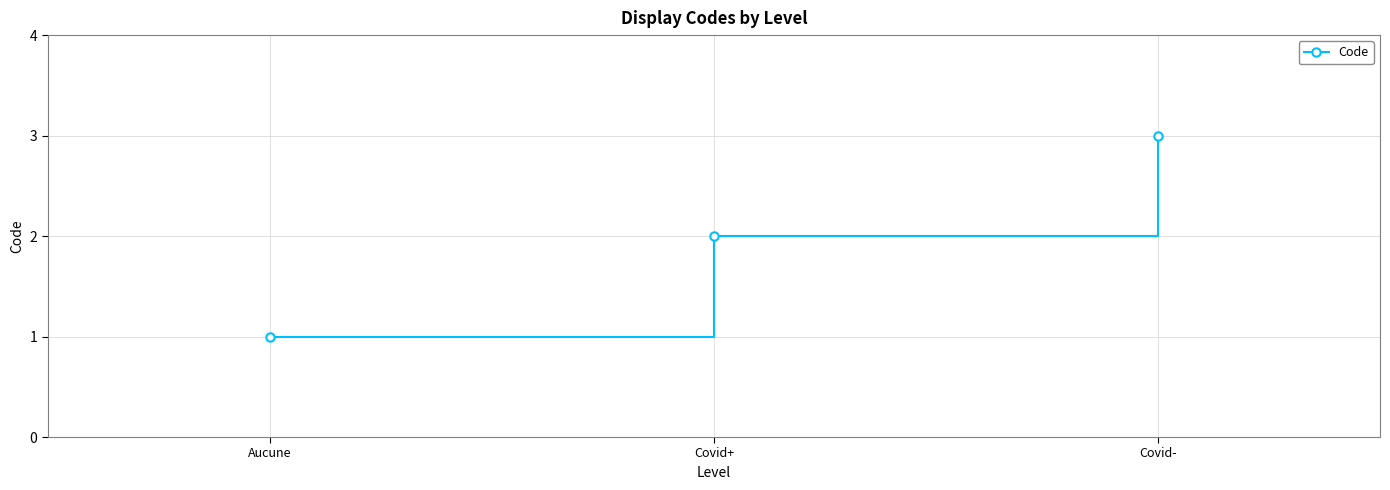

Between Aucune and Covid-, which is larger?

Covid-